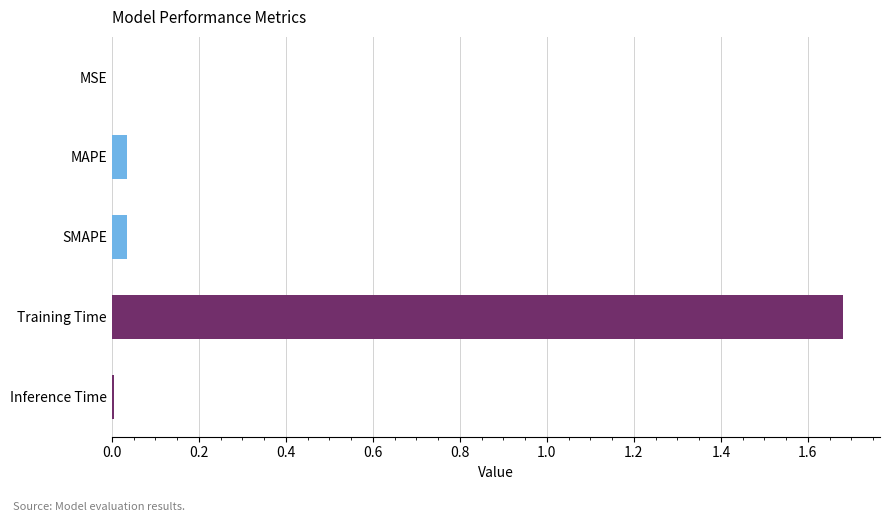

How many categories are shown in the chart?

5